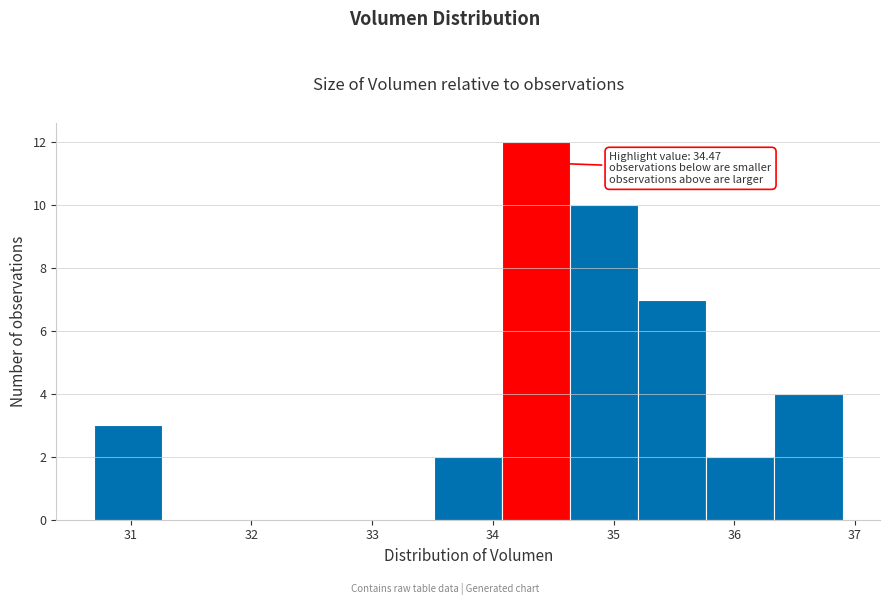

Over which range of the x-axis is the bar tallest?

34.1 to 34.6